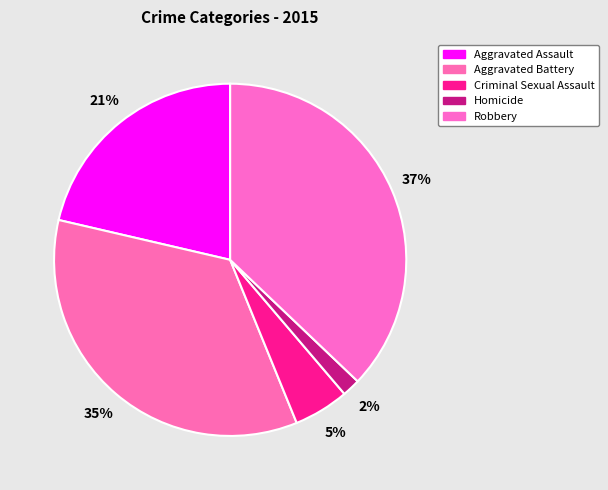

What is the change in value from Criminal Sexual Assault to Robbery?

+291